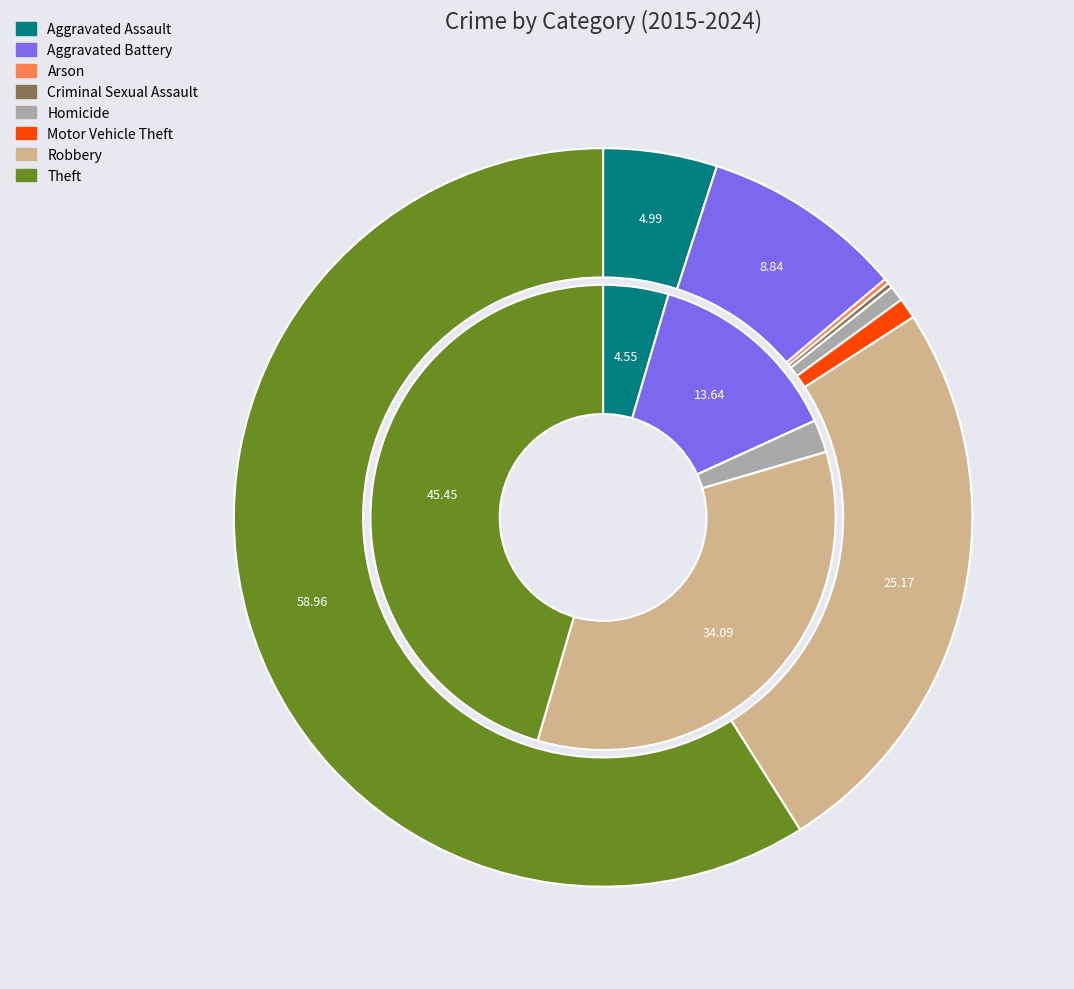

Which slice is the largest?

7